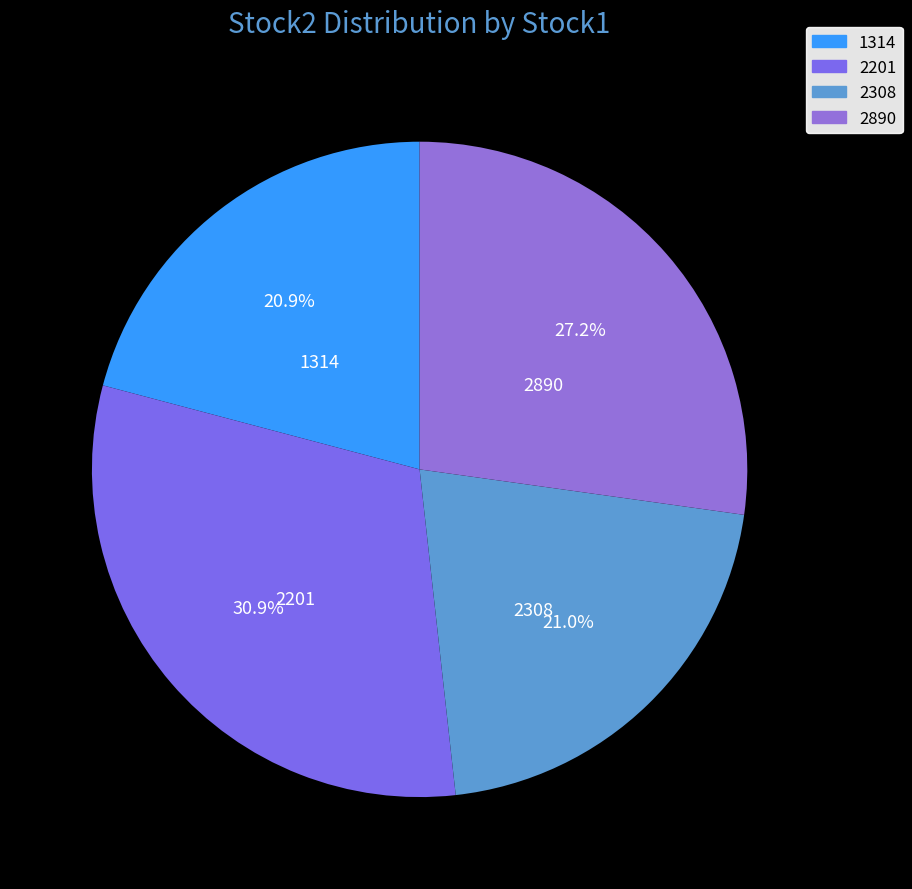

Is 2201 the majority of the pie?

No